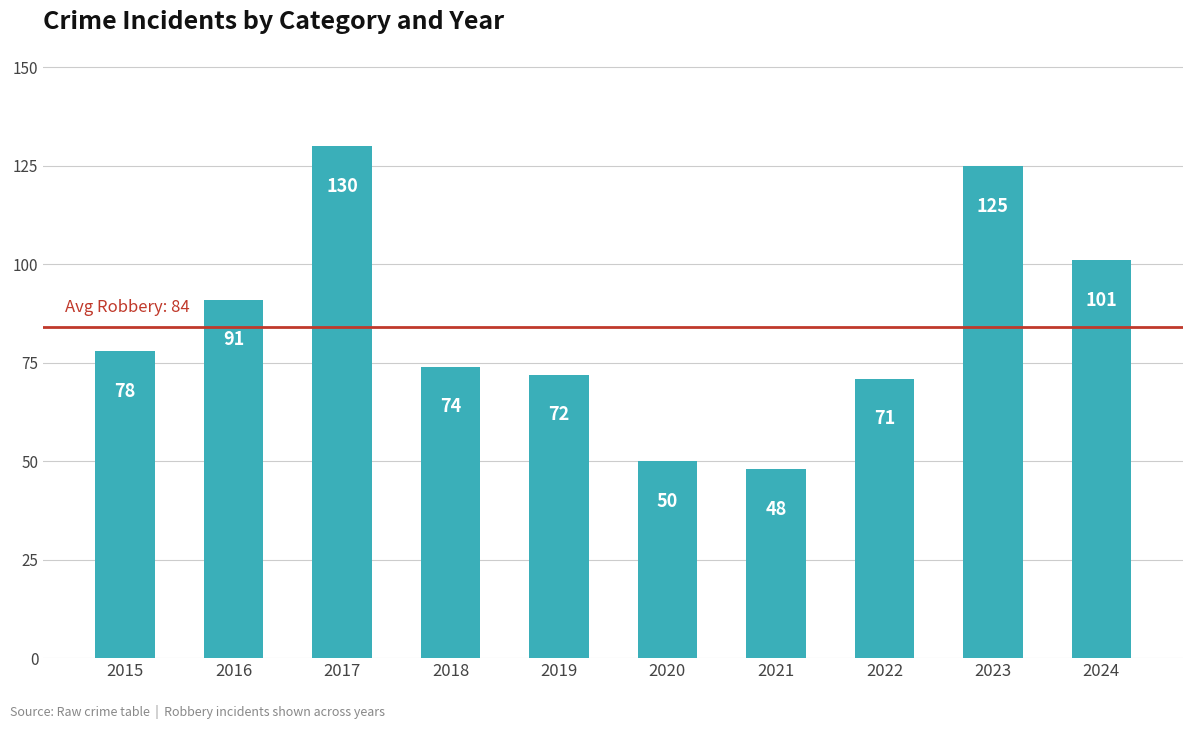

True or false: the data shows 101 at 2024.

True